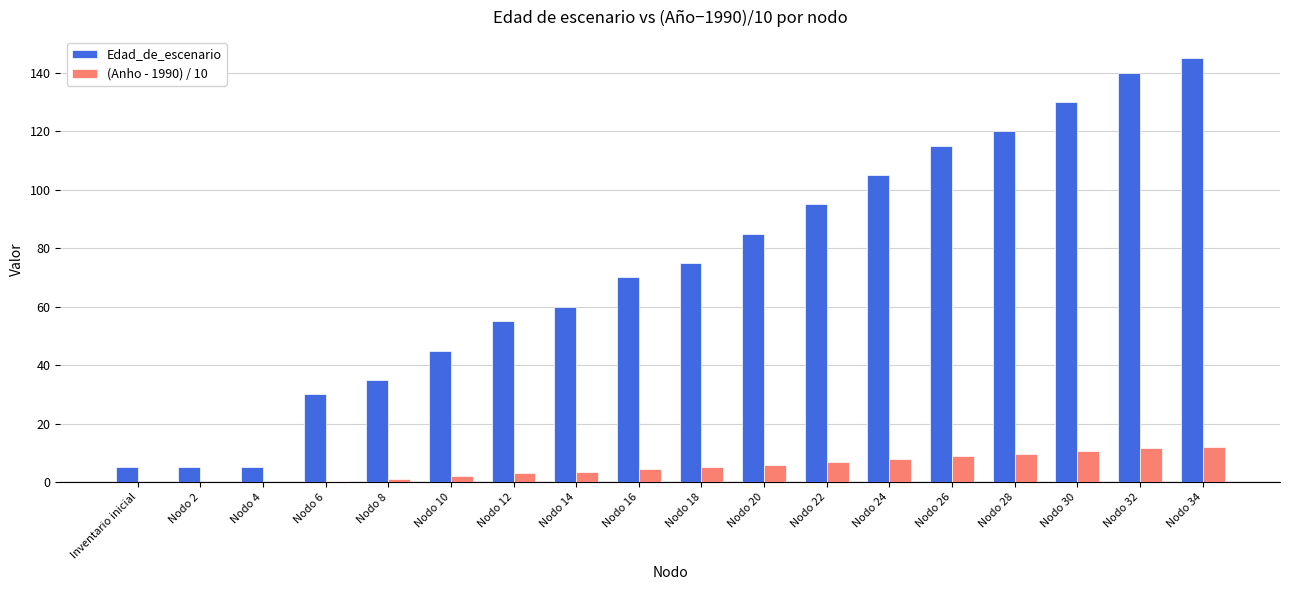

What is the difference between the (Anho - 1990) / 10 values at Nodo 16 and Nodo 18?

0.5